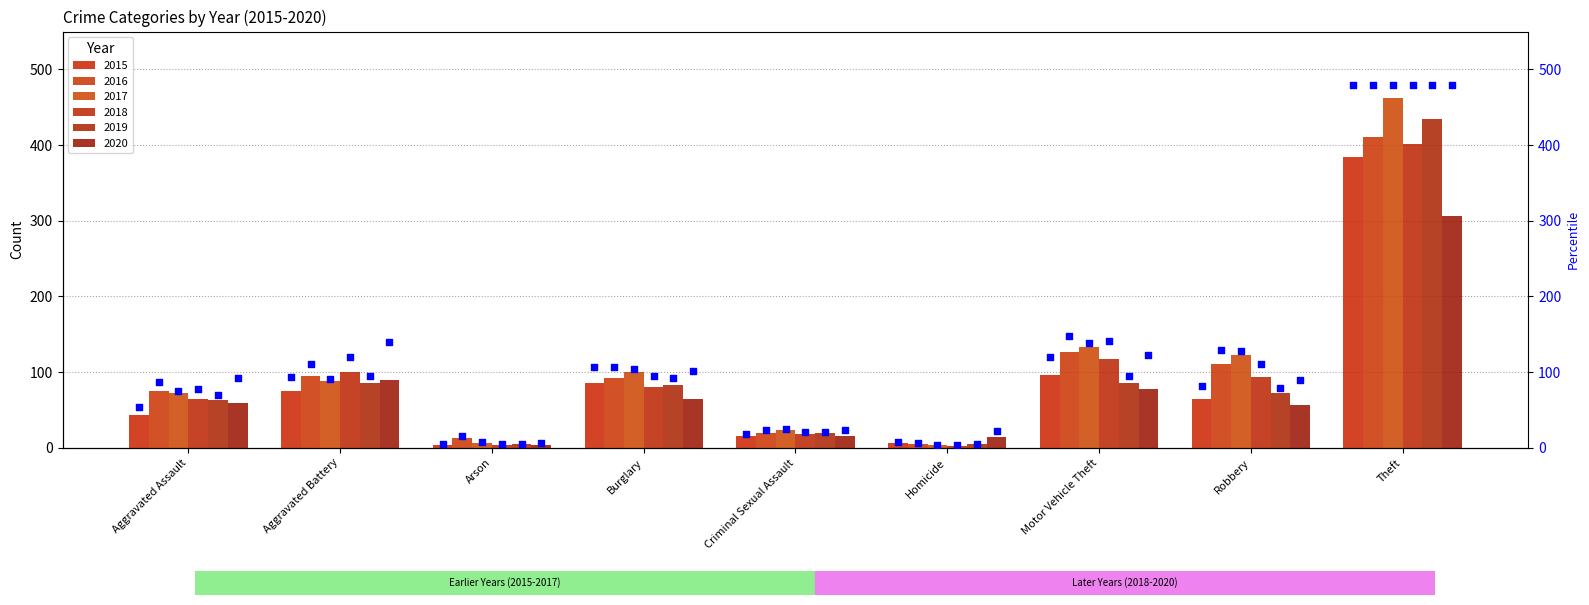

Which series contains the highest Y value?

pct_2015